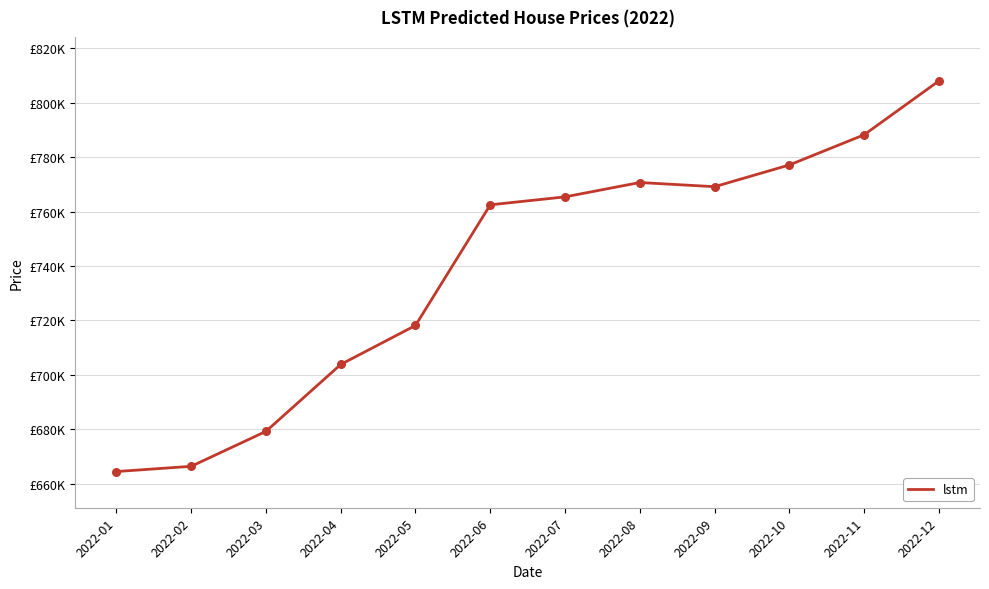

What is the change in value from 2022-10 to 2022-12?

+30859.2